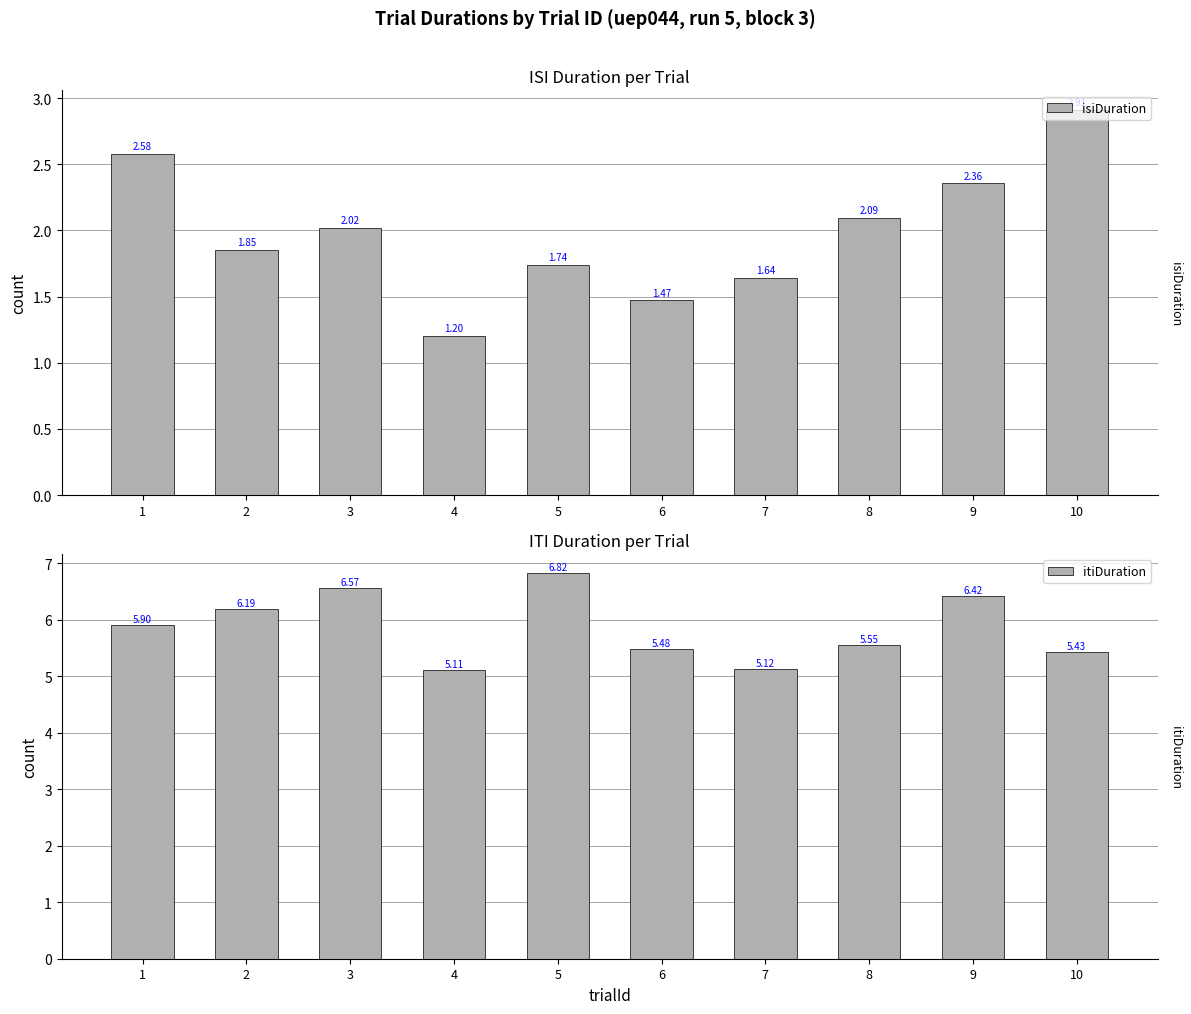

Count the number of data series in this chart.

2